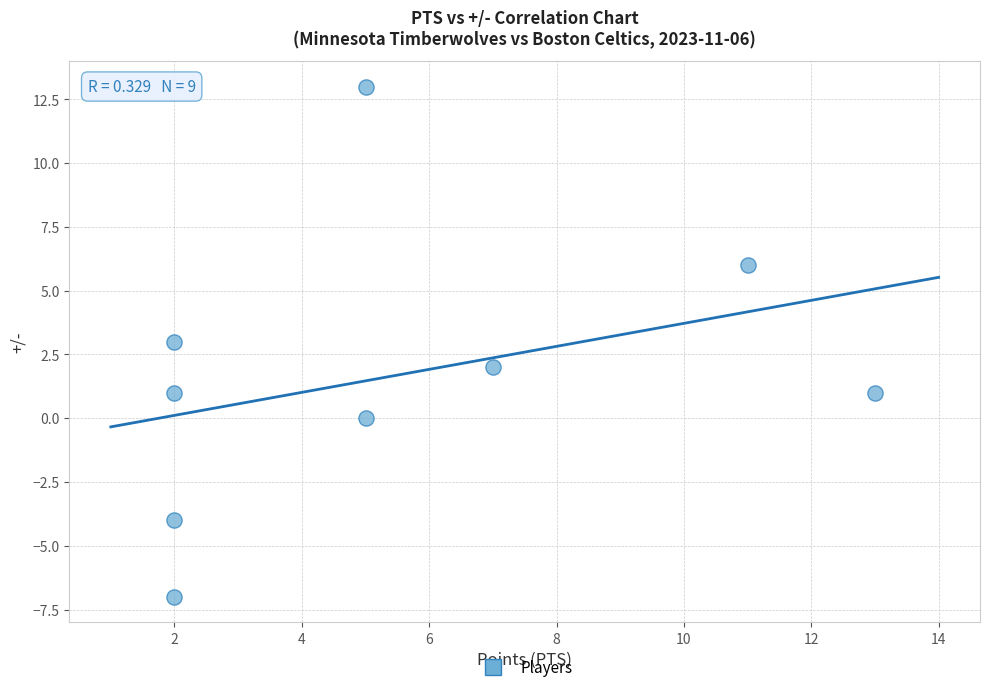

What is the average X value?

5